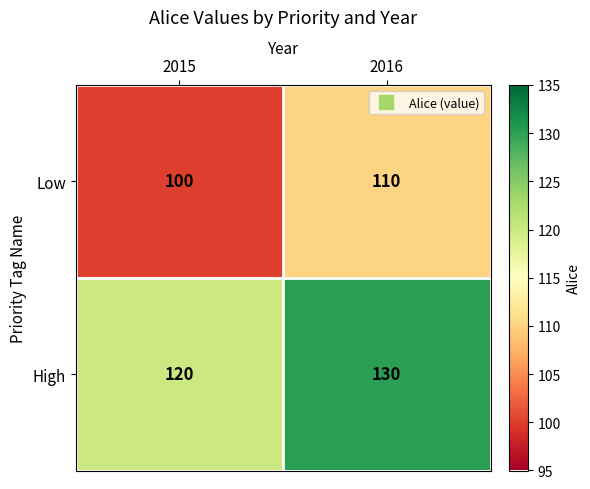

The value of Low at 2016 is 186. True or false?

False